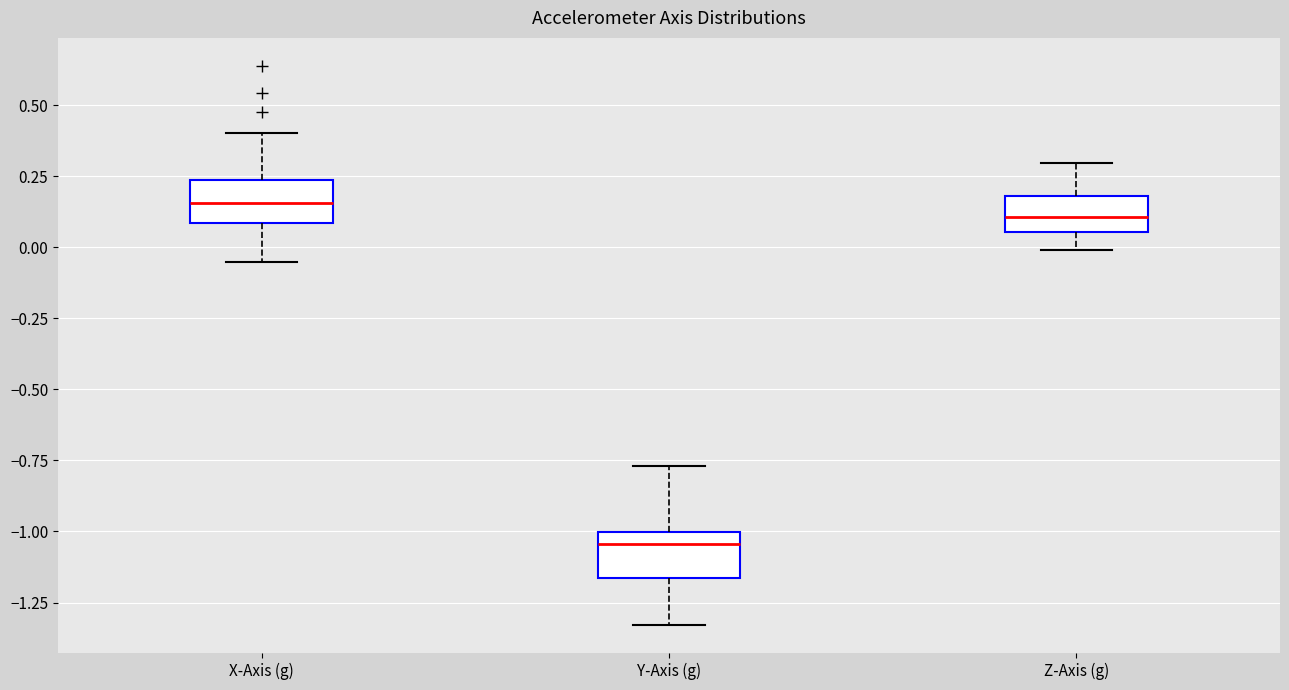

Reading left to right, read every box against the y-axis: the position of its median line, the range the box covers, and the ends of its whiskers. The values are not printed on the chart, so give them approximately, as read against the axis.

X-Axis (g): median 0.15, box 0.10 to 0.25, whiskers -0.05 to 0.40
Y-Axis (g): median -1.05, box -1.15 to -1.00, whiskers -1.35 to -0.75
Z-Axis (g): median 0.10, box 0.05 to 0.20, whiskers 0.00 to 0.30